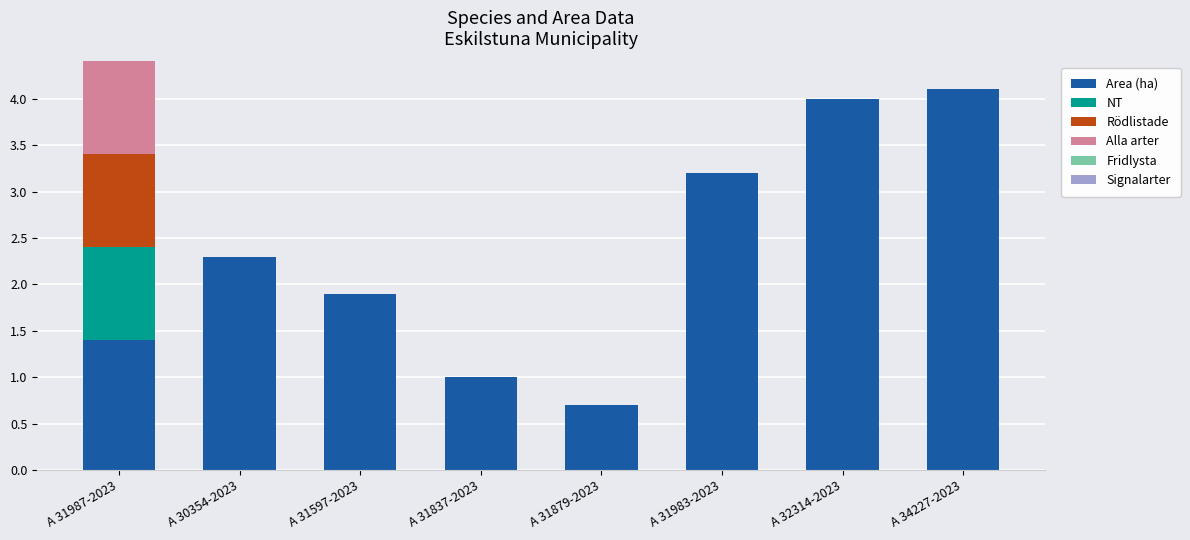

The value of Area (ha) at A 31879-2023 is 0.7. True or false?

True